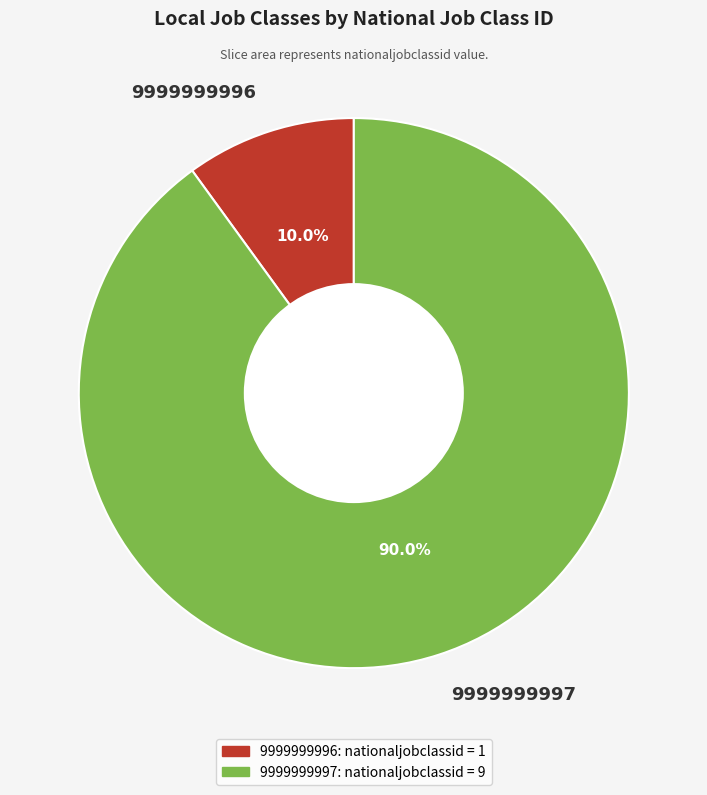

Which slice represents more than half of the pie?

9999999997